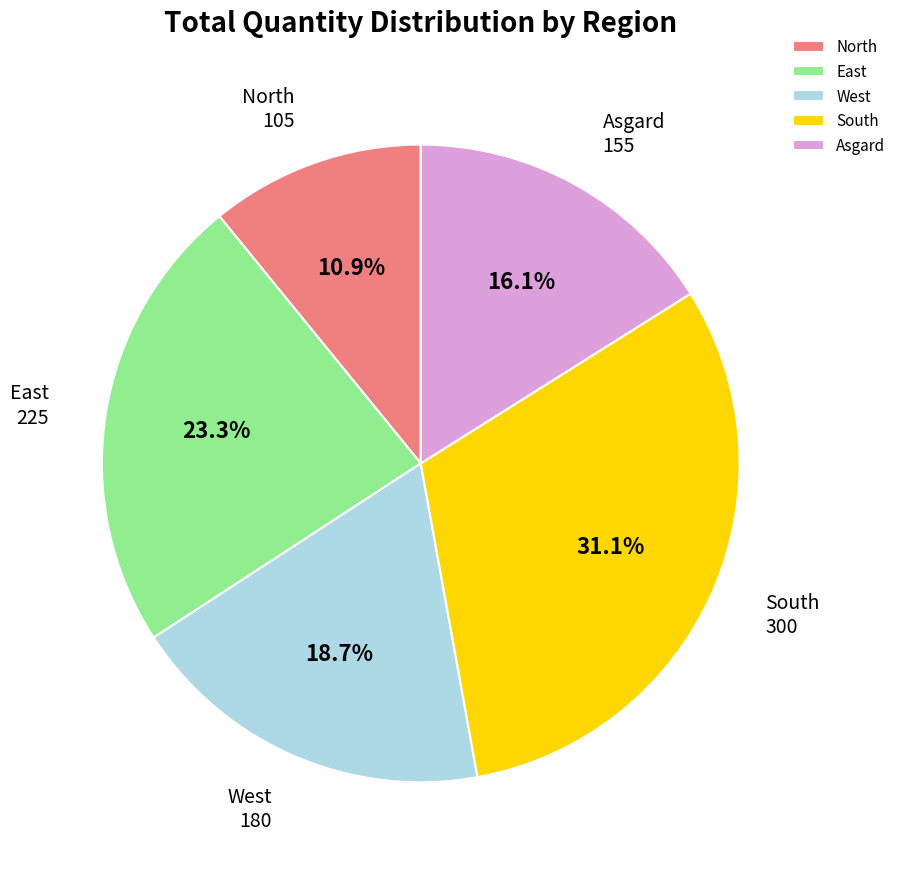

Rank the categories by value from lowest to highest.

North, Asgard, West, East, South